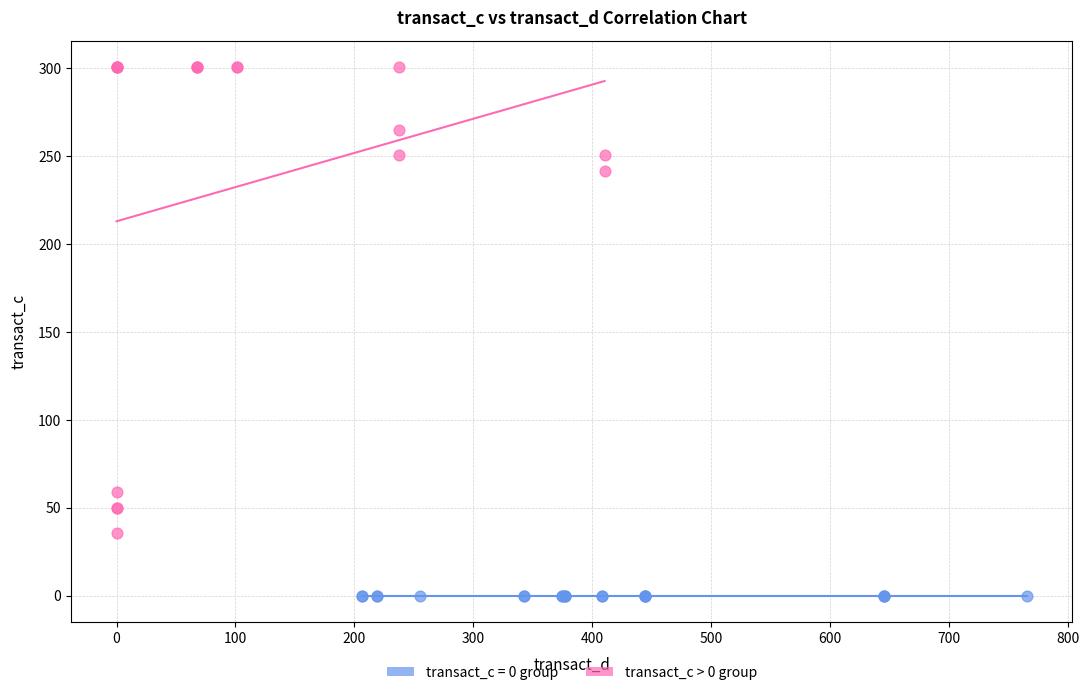

Which series reaches the minimum Y coordinate?

transact_c = 0 group